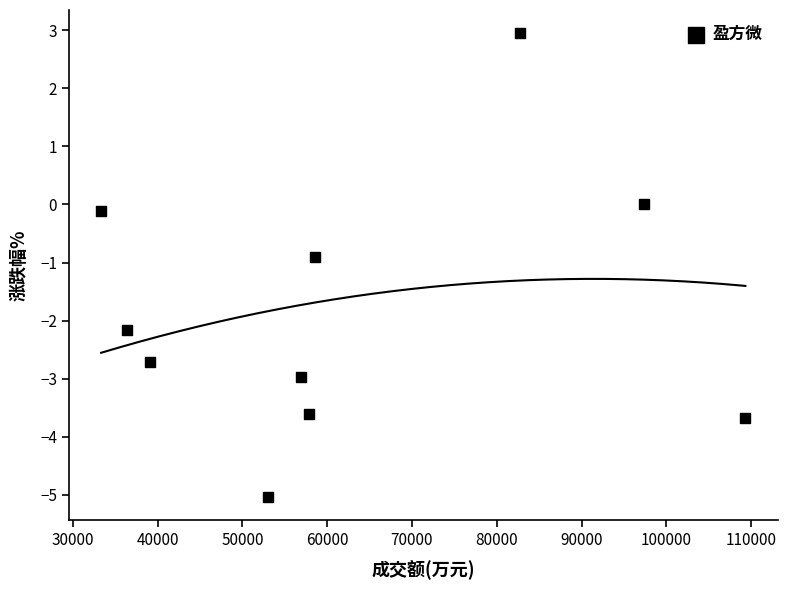

What Y value in the scatter plot is closest to -1?

-0.9